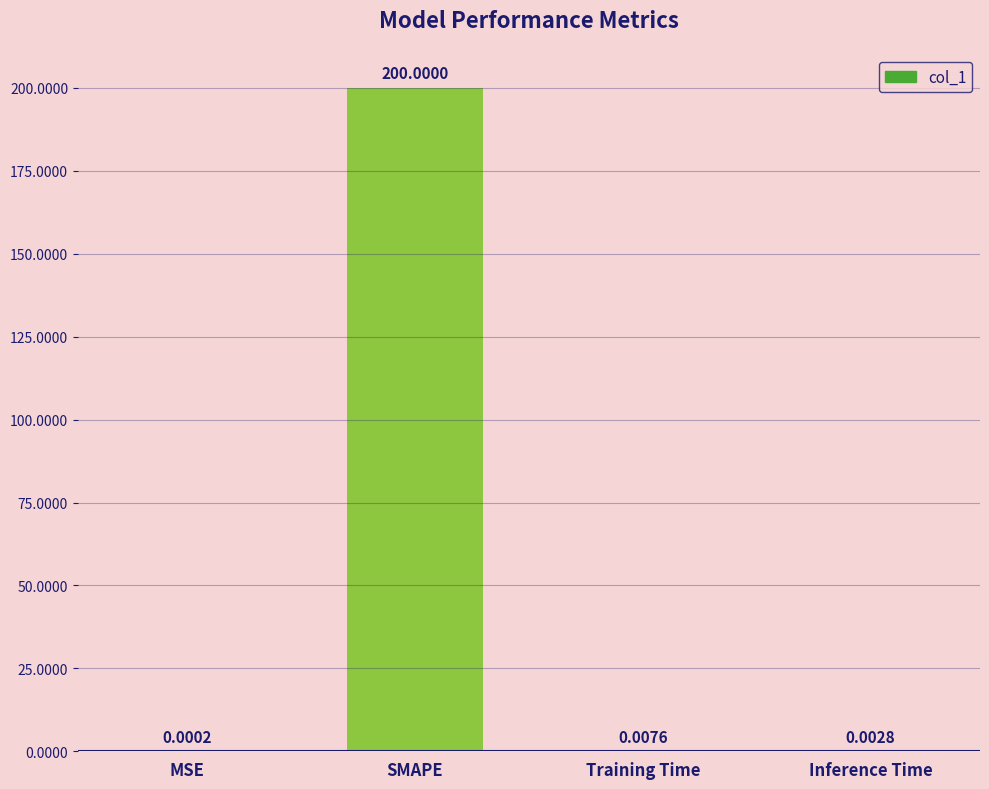

Where is the data nearest to the value 100?

Training Time